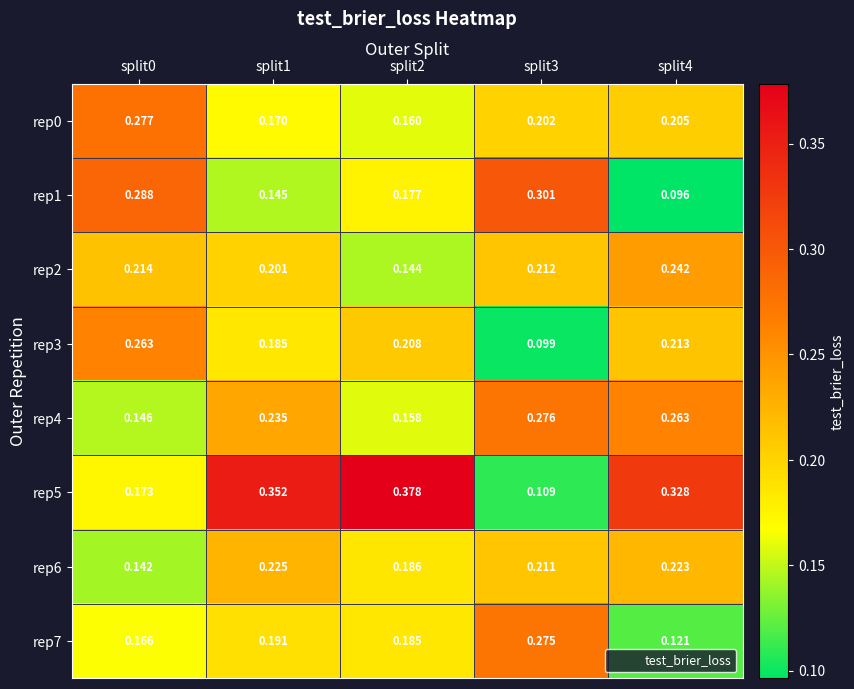

Is the value of rep4 at split0 greater than the value of rep5 at split0?

No